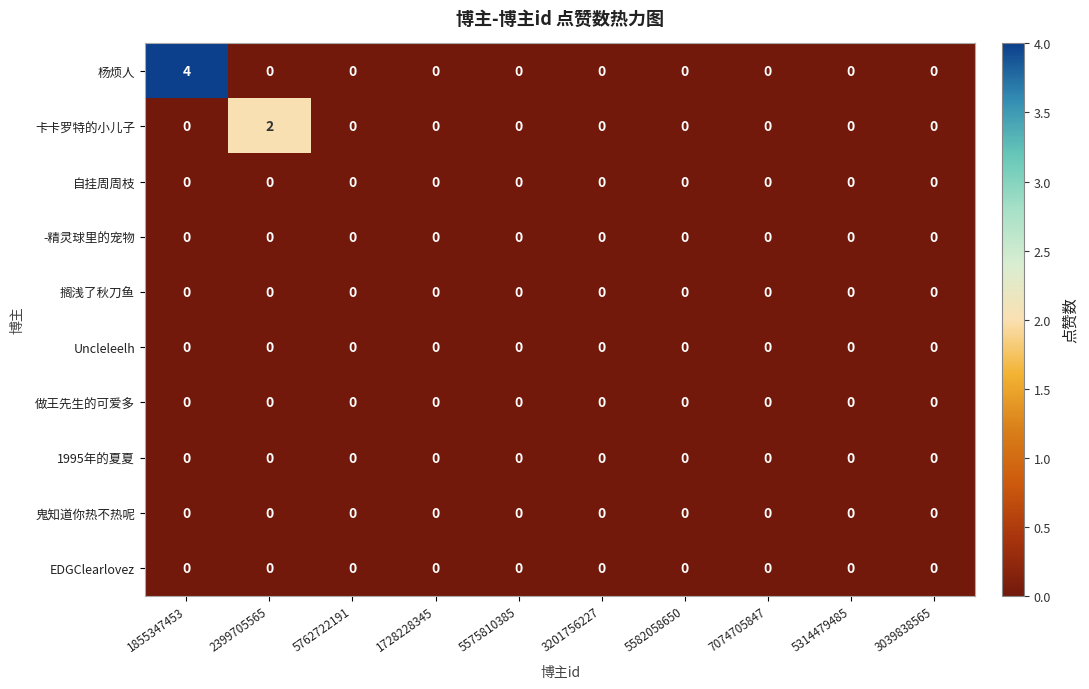

Which series has the largest range (max minus min)?

杨烦人